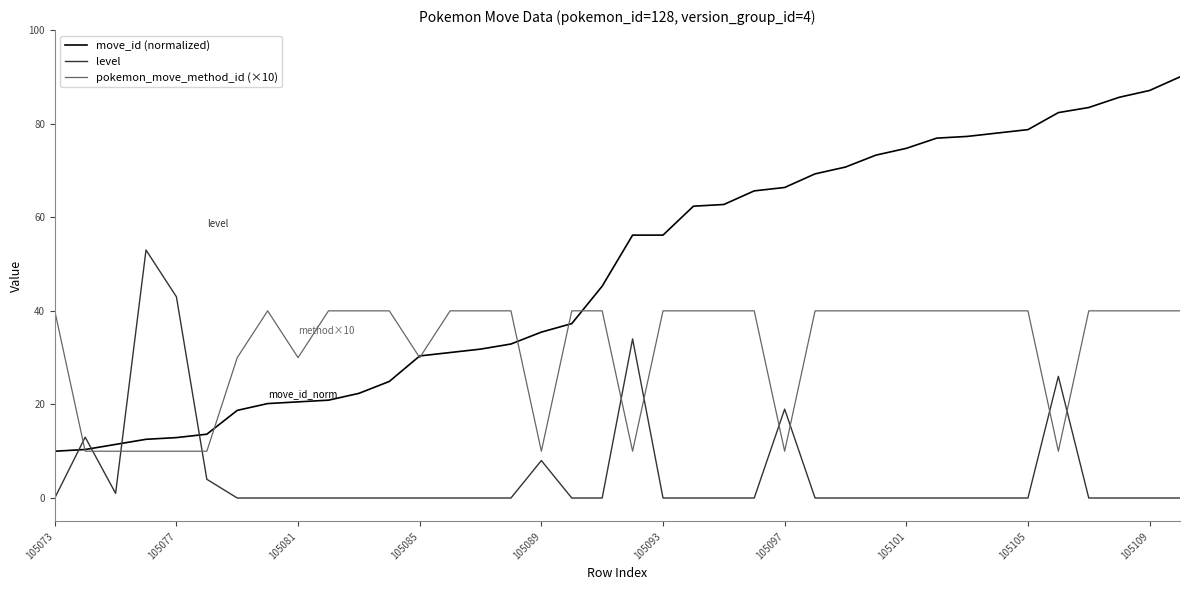

List the series in order of their overall mean, lowest first.

level, pokemon_move_method_id (×10), move_id (normalized)